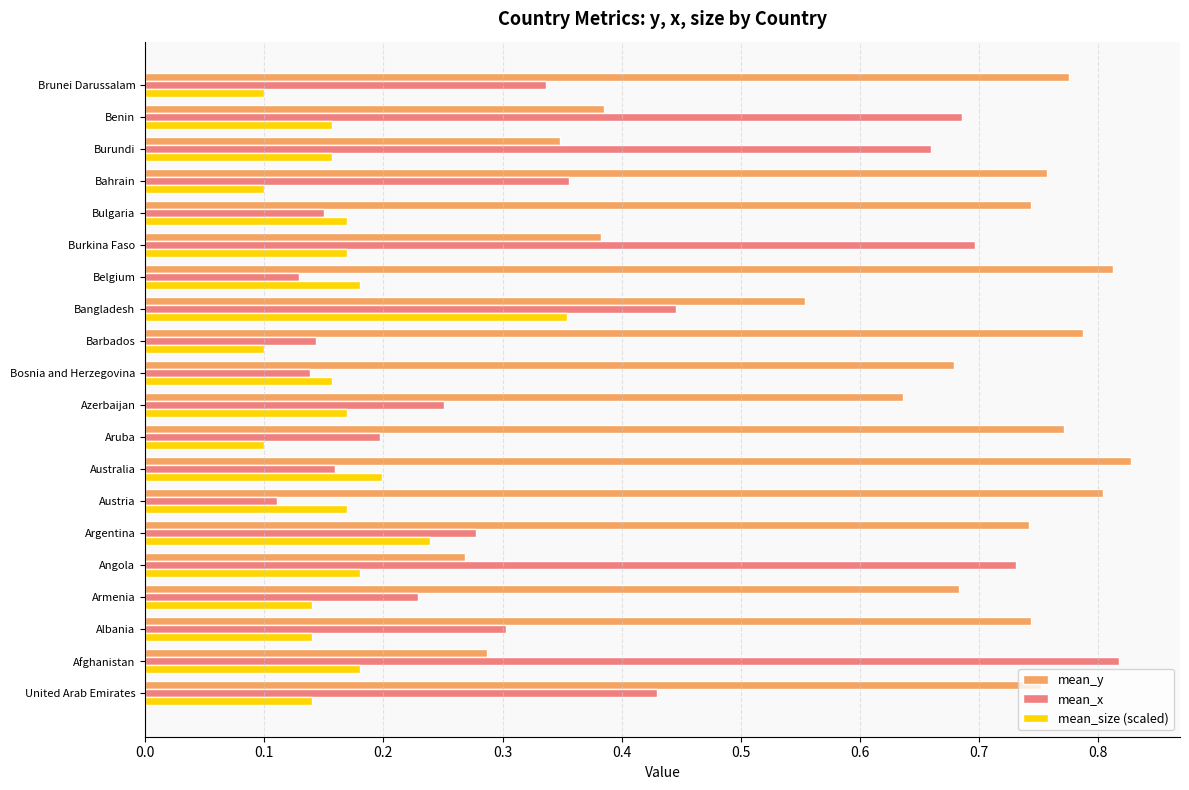

True or false: mean_x has a value of 0.6 at United Arab Emirates.

False